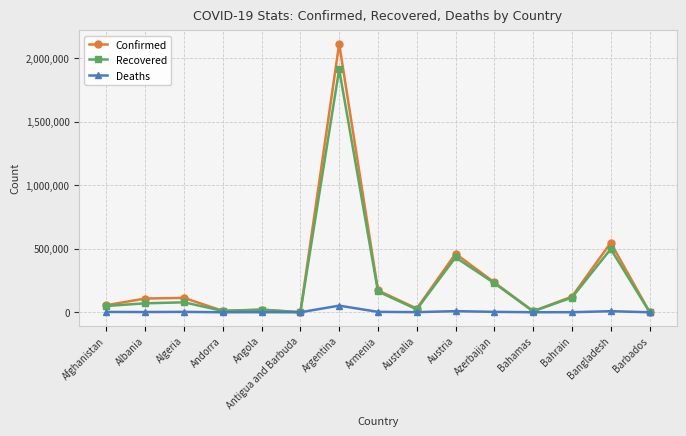

Is this an area chart (filled region under the line)?

No